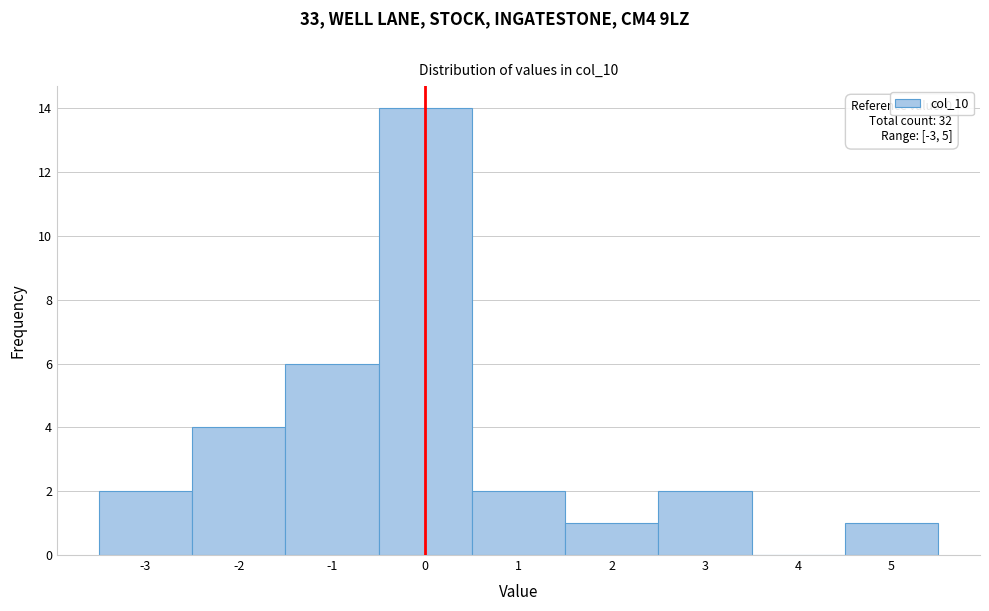

Over which range of the x-axis is the bar tallest?

-0.5 to 0.5